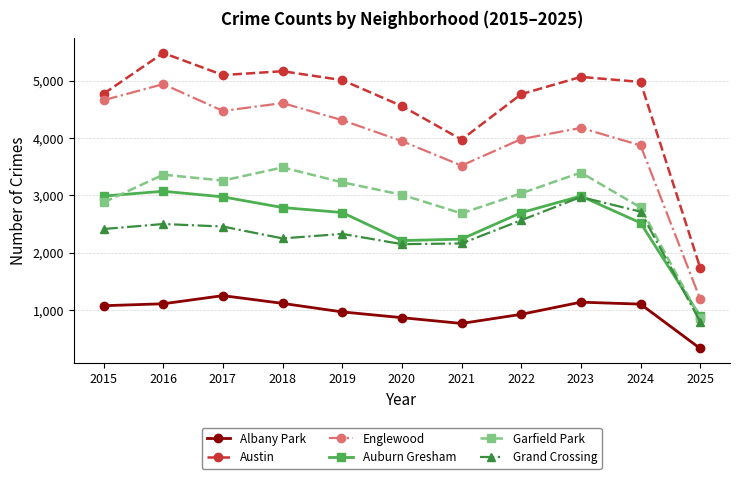

Rank the series at 2022 from highest to lowest value.

Austin, Englewood, Garfield Park, Auburn Gresham, Grand Crossing, Albany Park